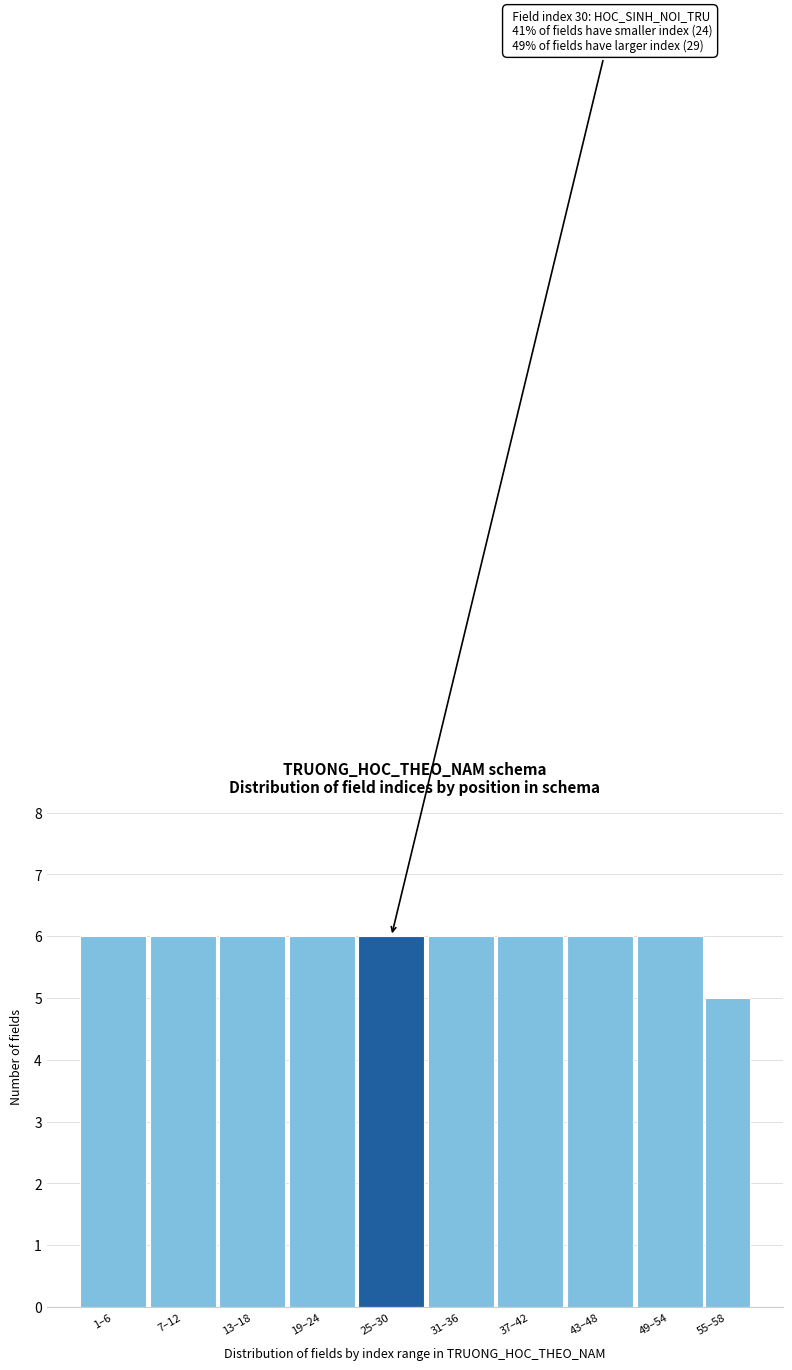

Reading left to right, what are all the values shown in this chart?

1–6=6	7–12=6	13–18=6	19–24=6	25–30=6	31–36=6	37–42=6	43–48=6	49–54=6	55–58=5